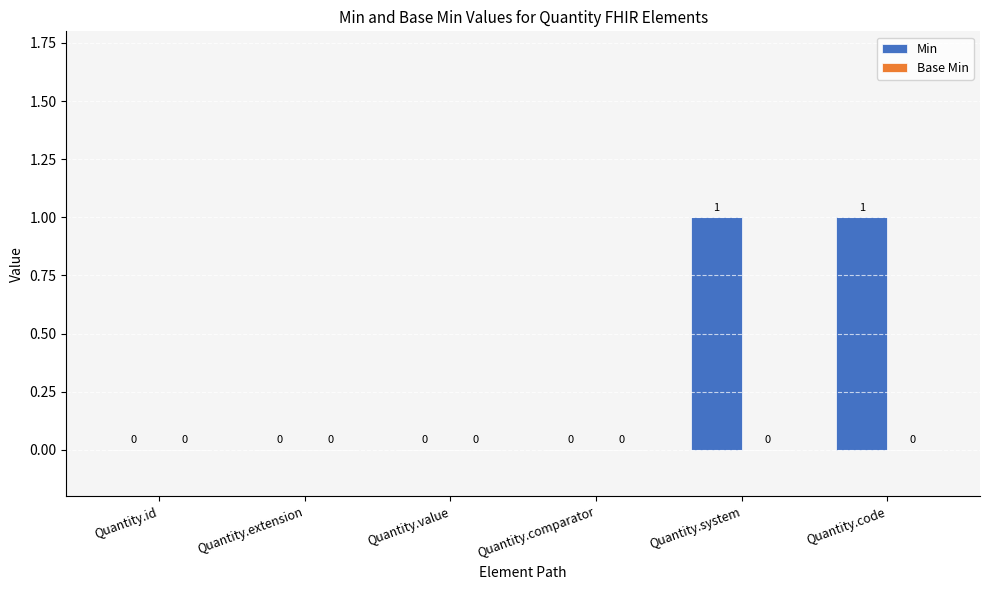

Which has a higher value, Quantity.comparator or Quantity.code?

Quantity.code